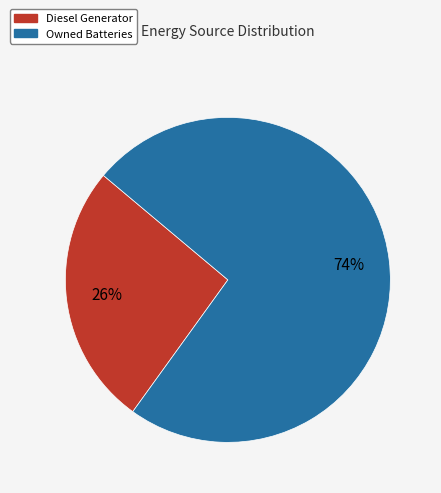

Between Owned Batteries and Diesel Generator, which is larger?

Owned Batteries